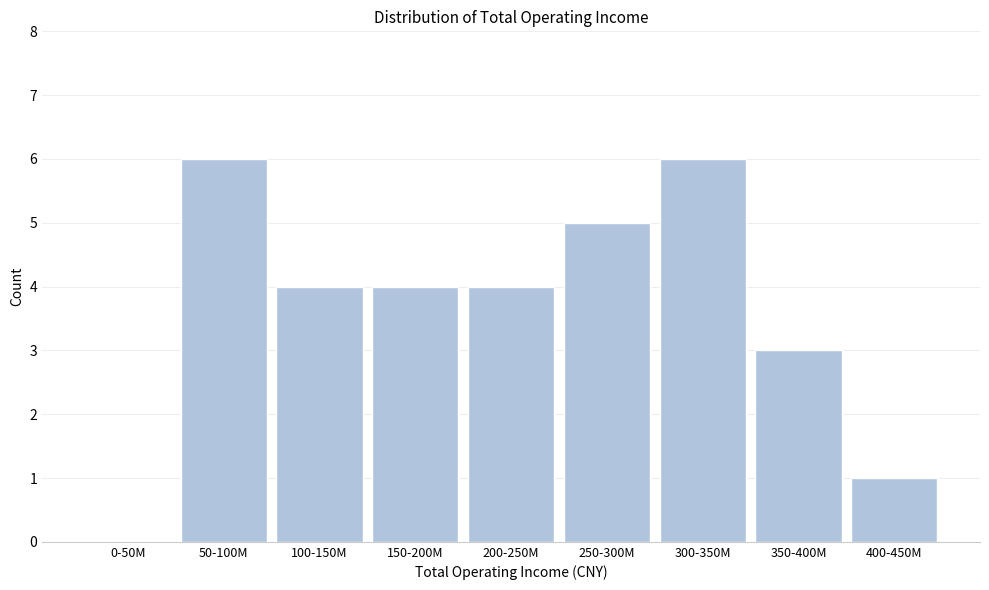

Reading left to right, what are all the values shown in this chart?

0-50M=0	50-100M=6	100-150M=4	150-200M=4	200-250M=4	250-300M=5	300-350M=6	350-400M=3	400-450M=1